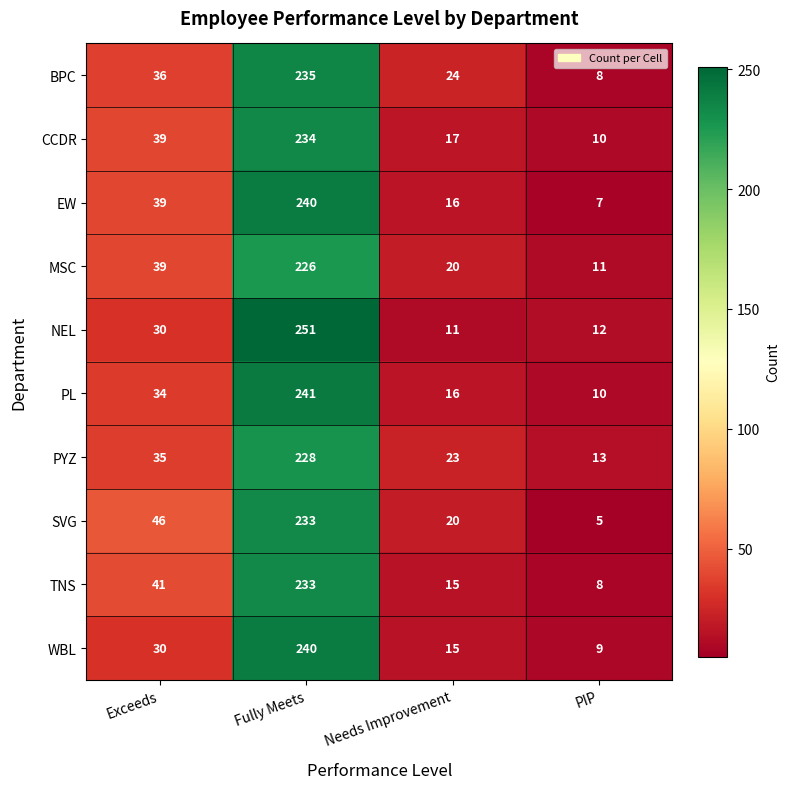

What is the difference between the MSC values at Needs Improvement and Fully Meets?

206